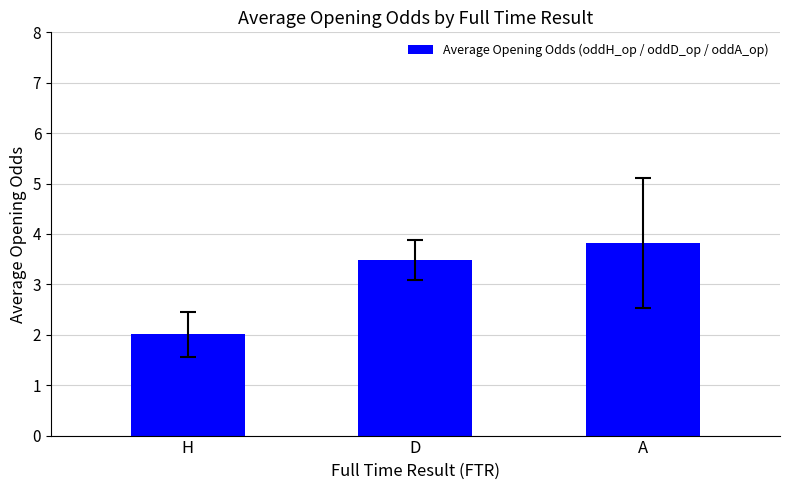

Where is the data nearest to the value 2?

H